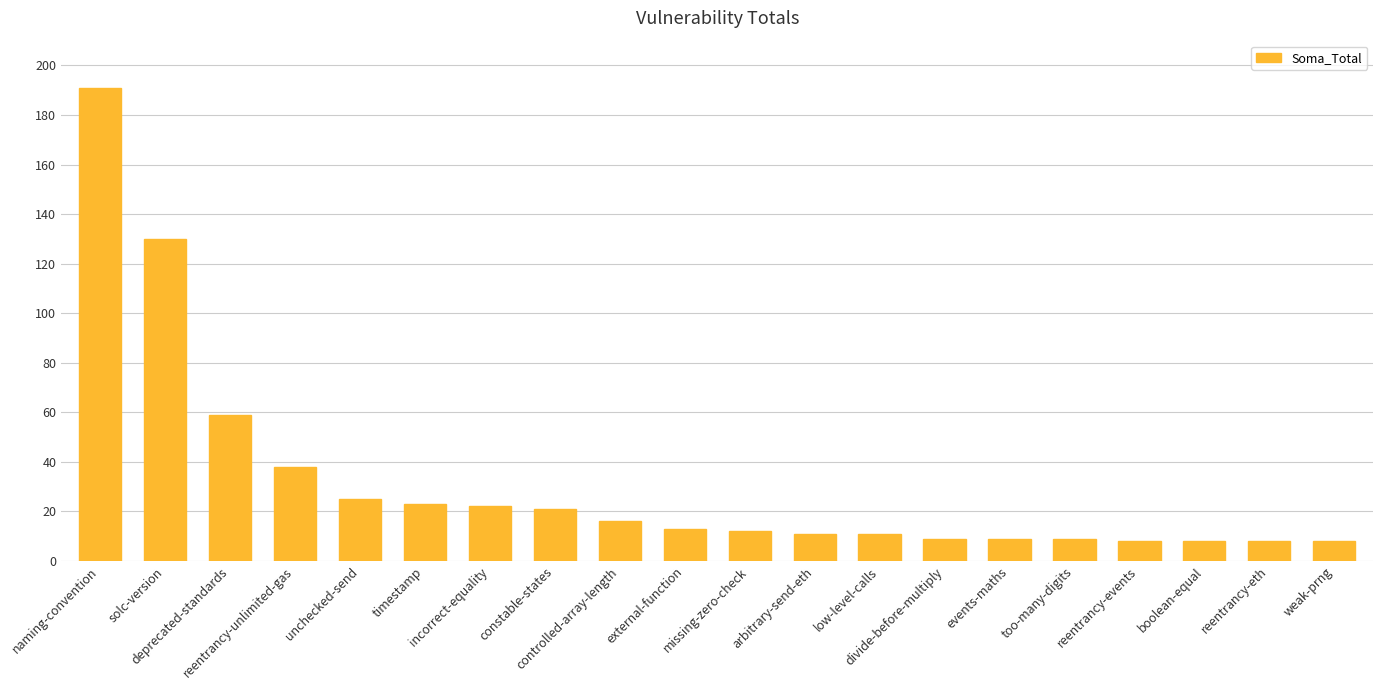

How many distinct data groups are displayed?

1